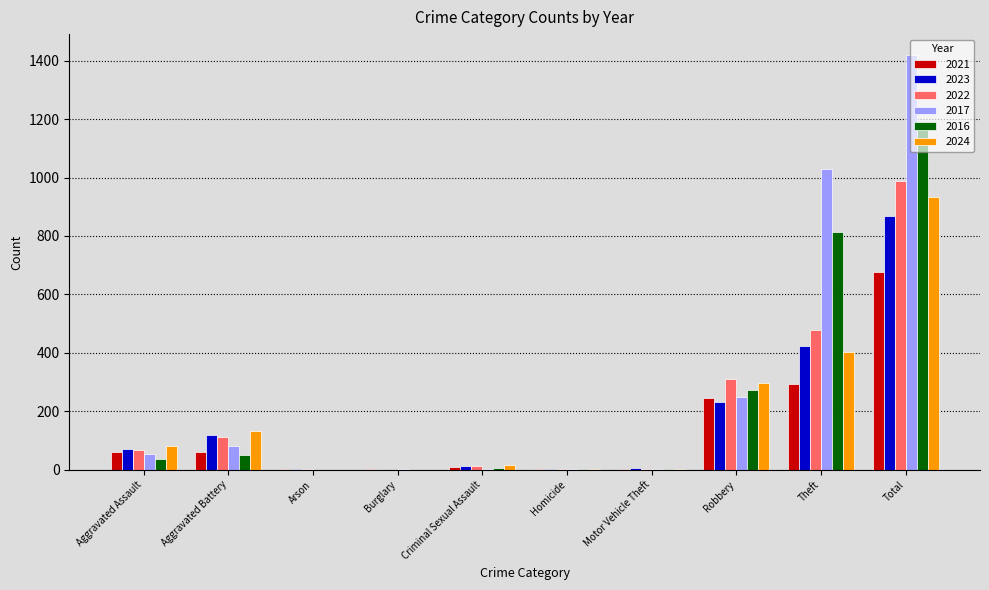

Where is 2022 nearest to the value 494?

Theft